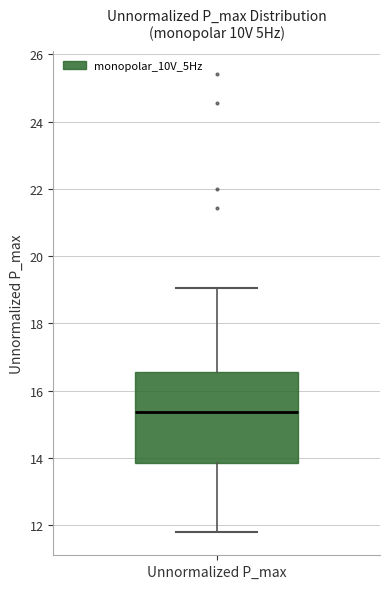

Read this box plot against the y-axis: the position of the median line, the range covered by the box, and the ends of both whiskers. The values are not printed on the chart, so give them approximately, as read against the axis.

median 15.4, box 13.8 to 16.6, whiskers 11.8 to 19.0